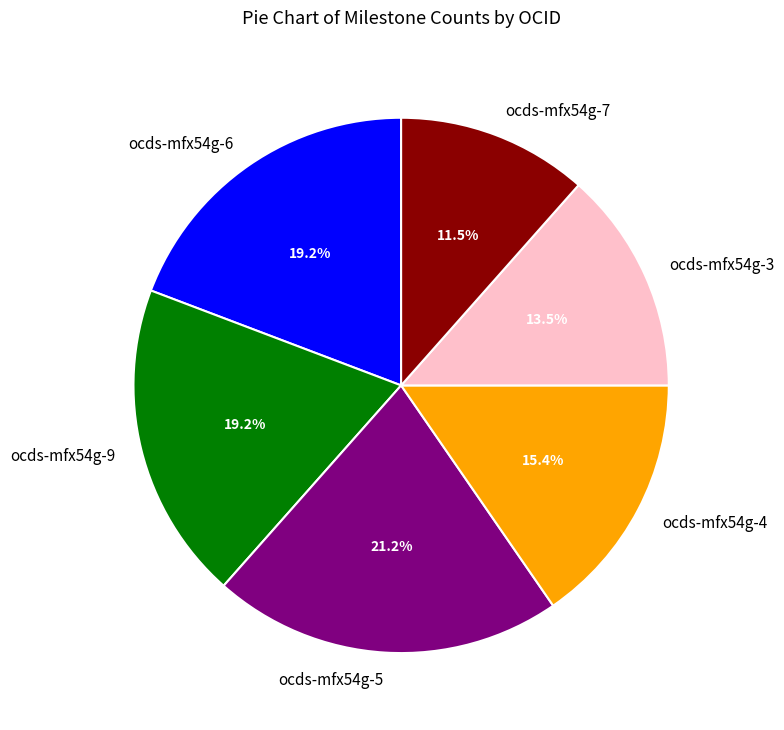

Does any single category account for the majority?

No